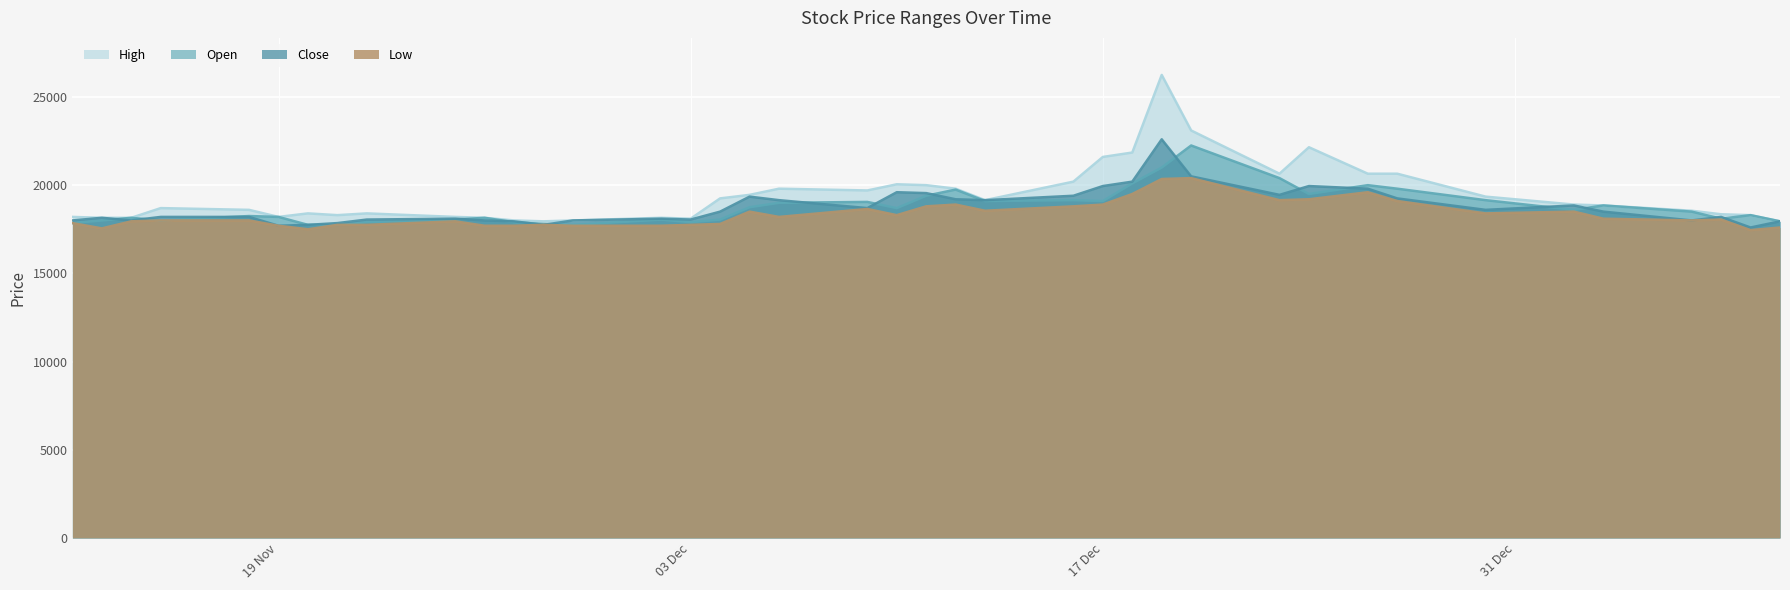

List the series in order of their peak value, lowest first.

Low, Open, Close, High